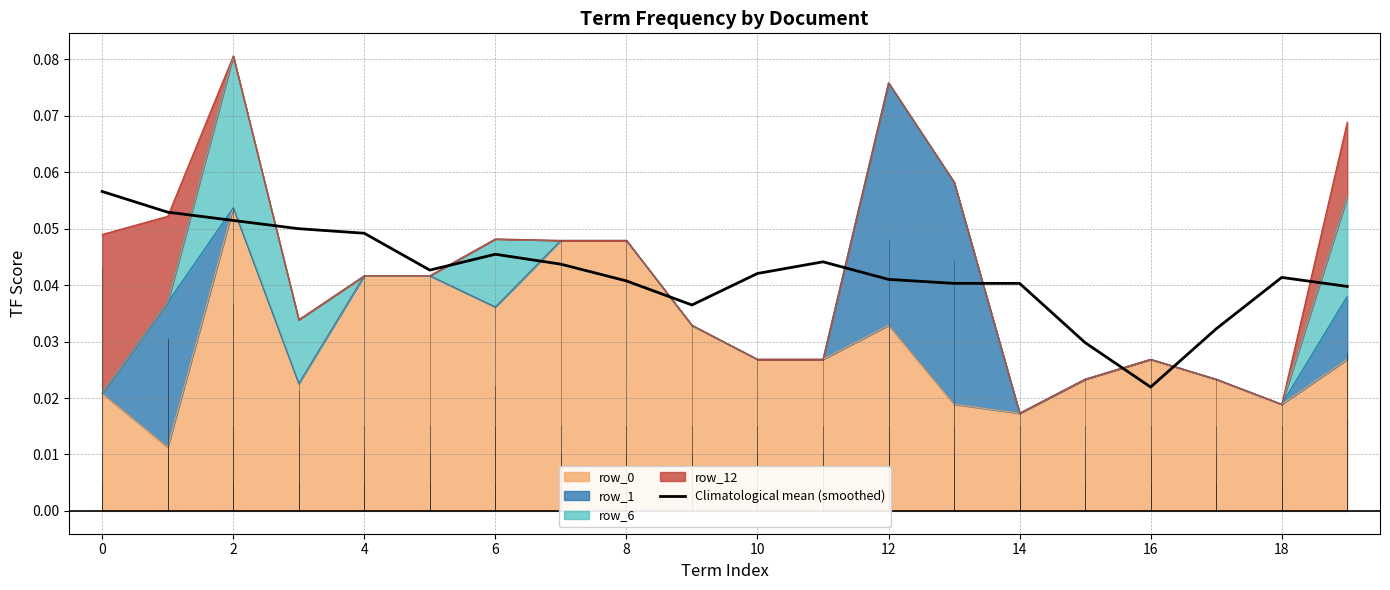

True or false: the data shows 0.1 at 0.

True